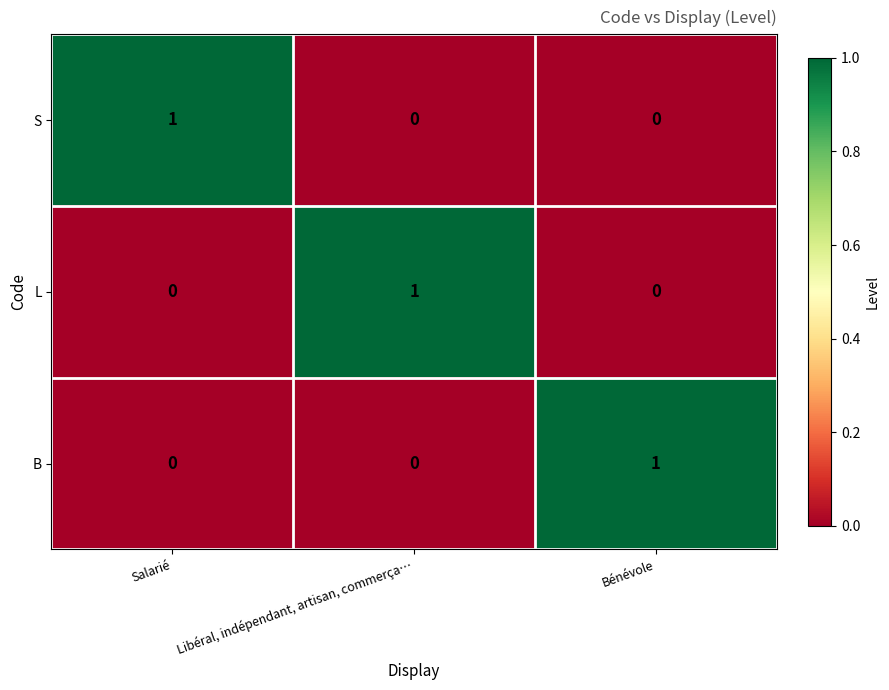

Is it true that L equals 0 at Bénévole?

True